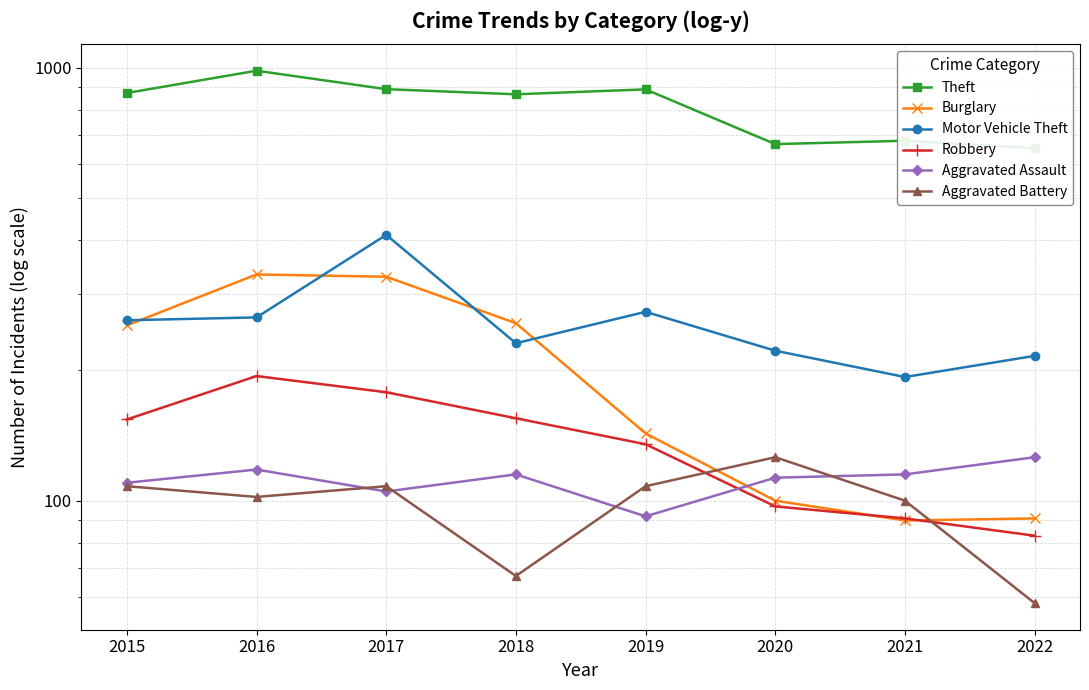

The value of Burglary at 2016 is 213. True or false?

False